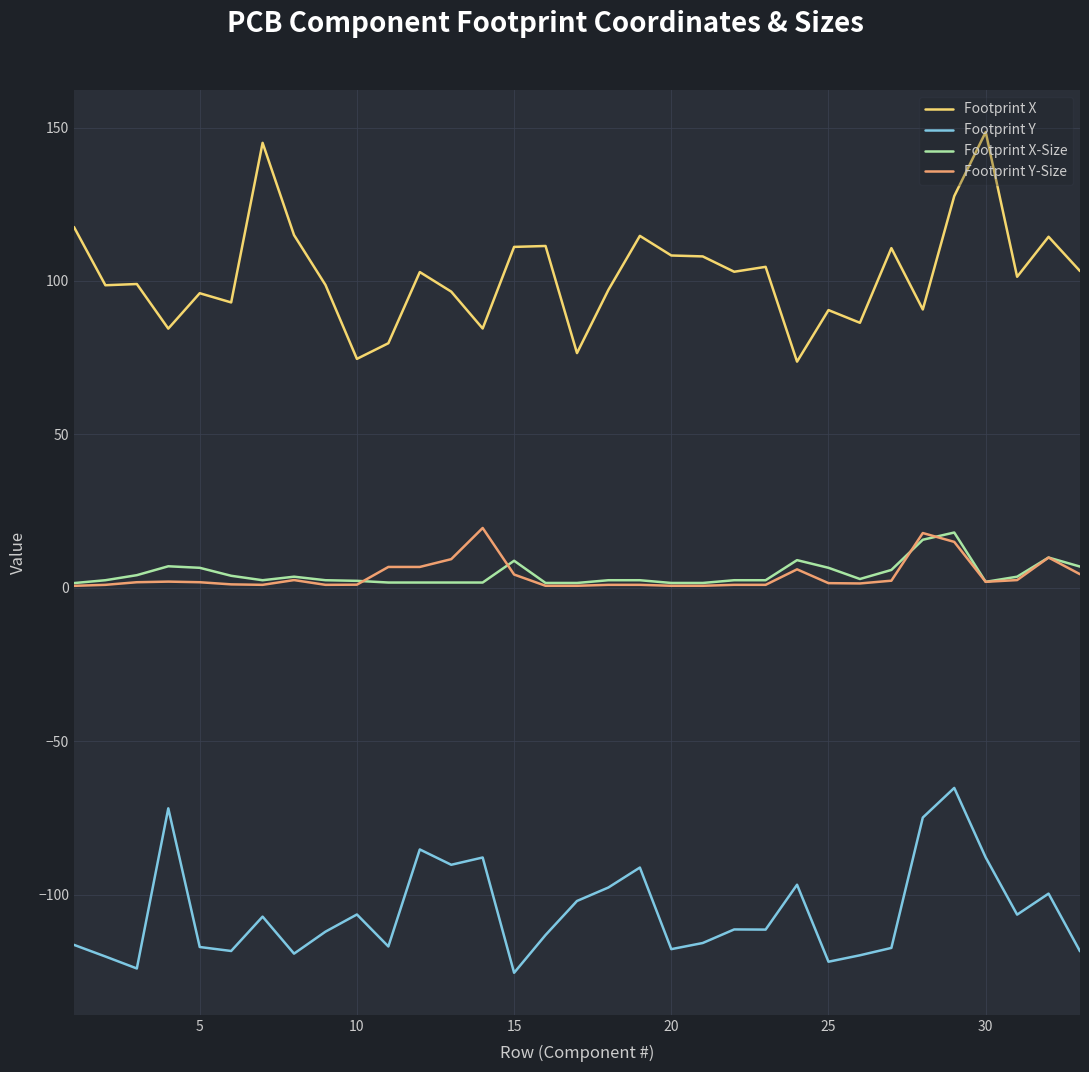

Which series has the widest spread of values?

Footprint X